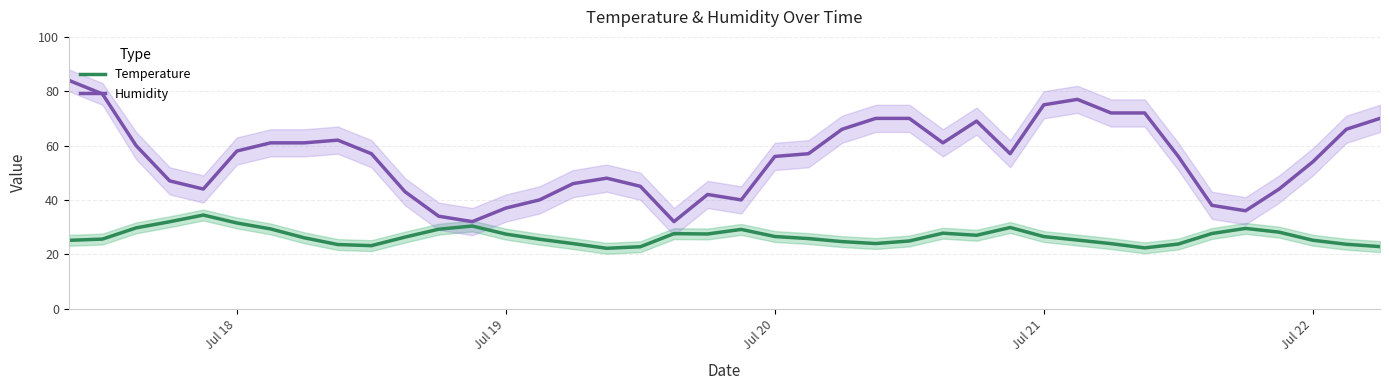

What is the highest value of the Humidity series?

84.0